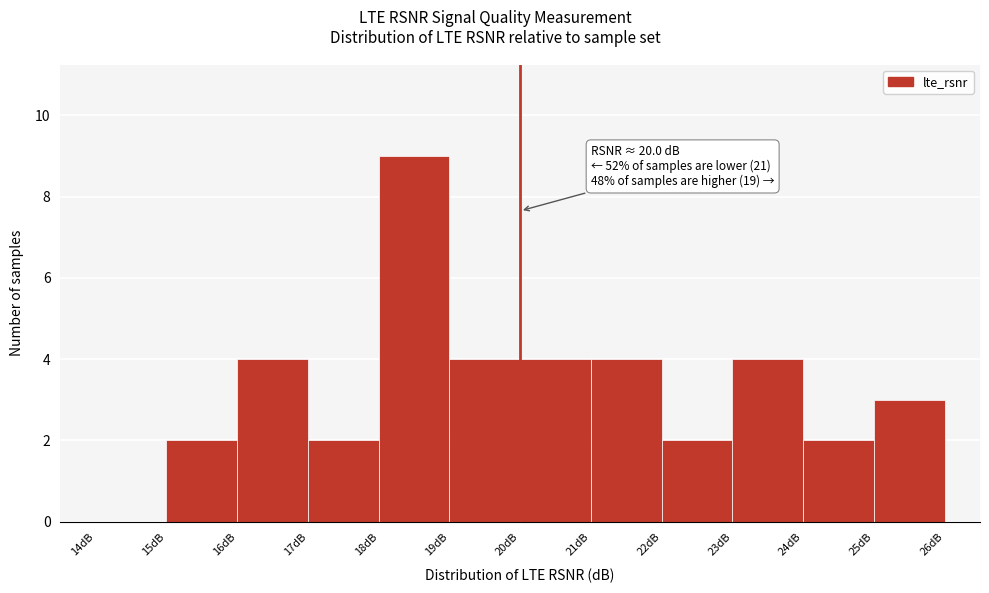

Over which range of the x-axis is the bar tallest?

18 to 19